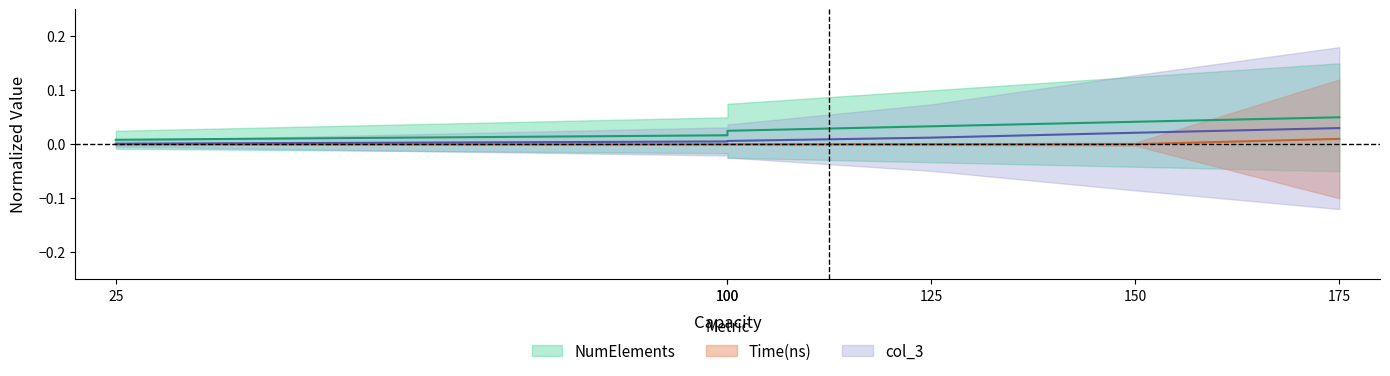

How many lines are shown in the chart?

3